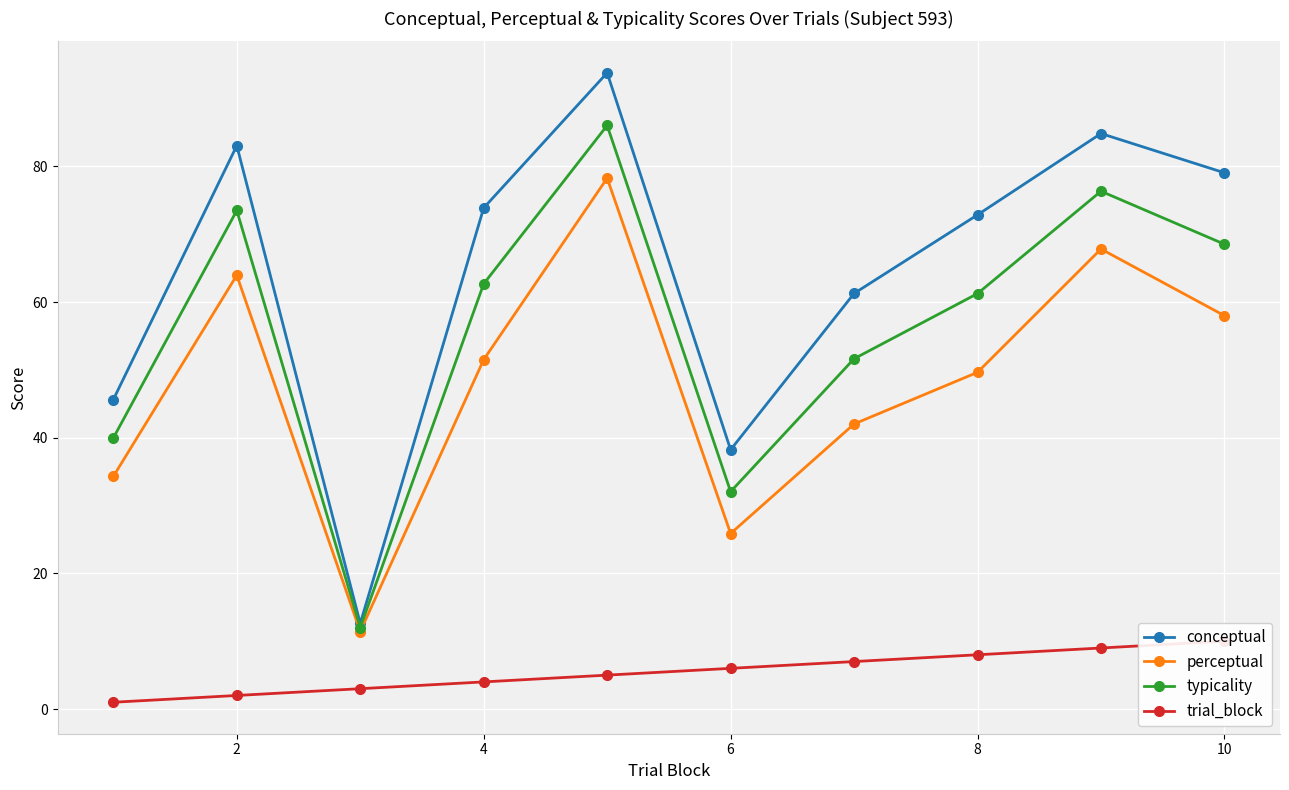

How many categories are shown in the chart?

10